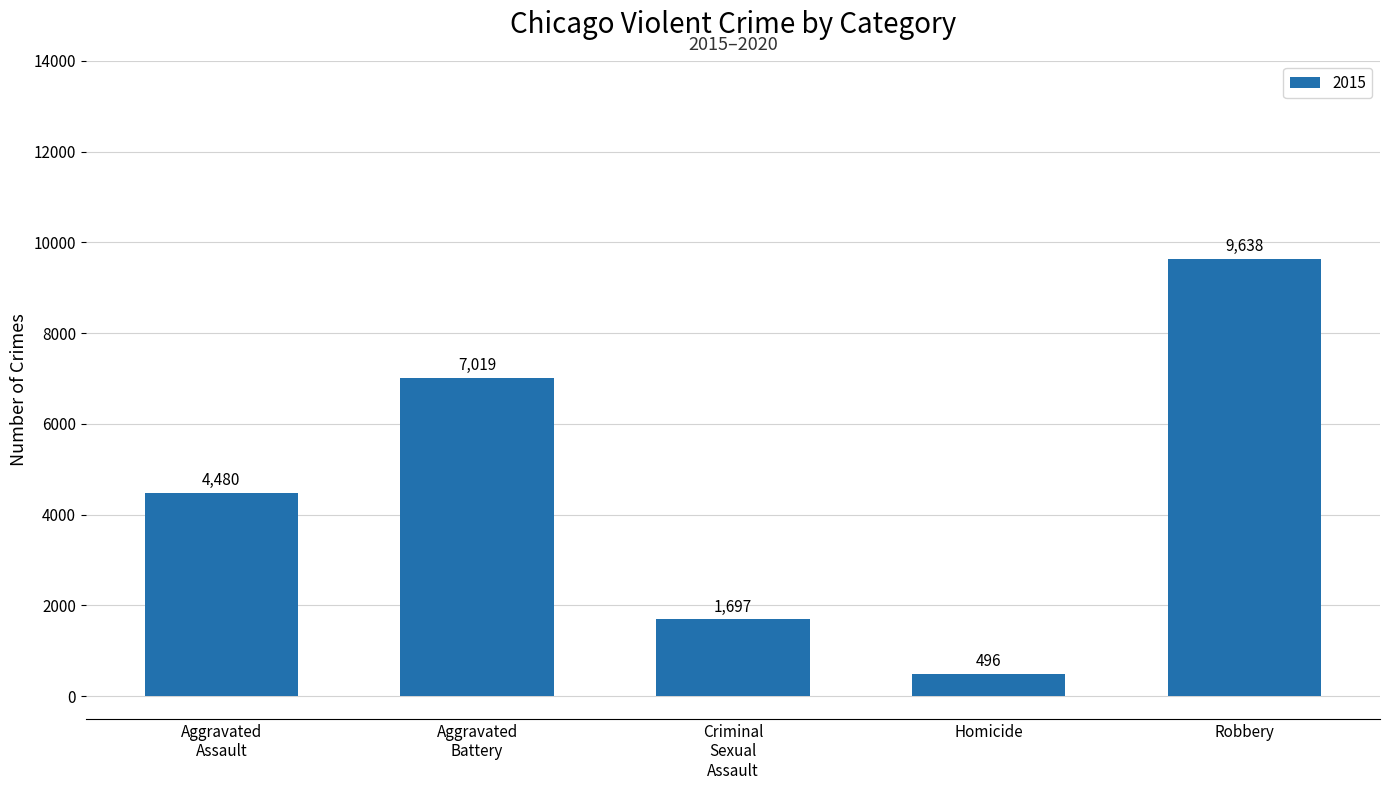

True or false: the data shows 9638 at Robbery.

True